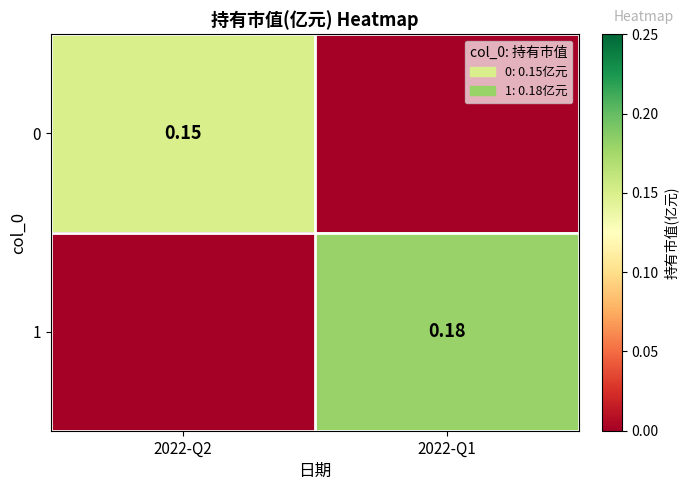

Is the value of 1 at 2022-Q1 greater than the value of 0 at 2022-Q2?

Yes